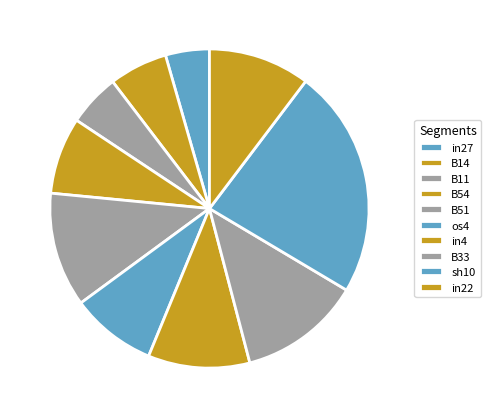

How much of the chart is everything except B14?

94.1%